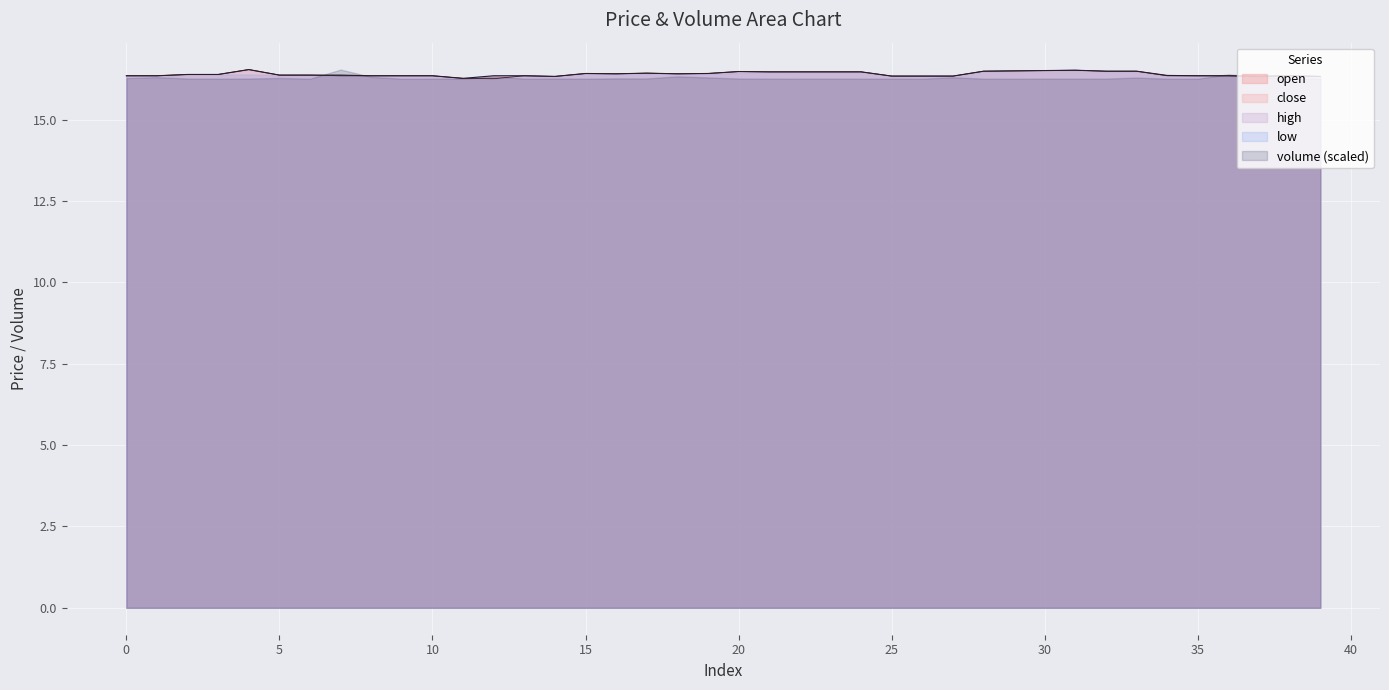

In high, how many points are higher than both neighbors (excluding endpoints)?

6